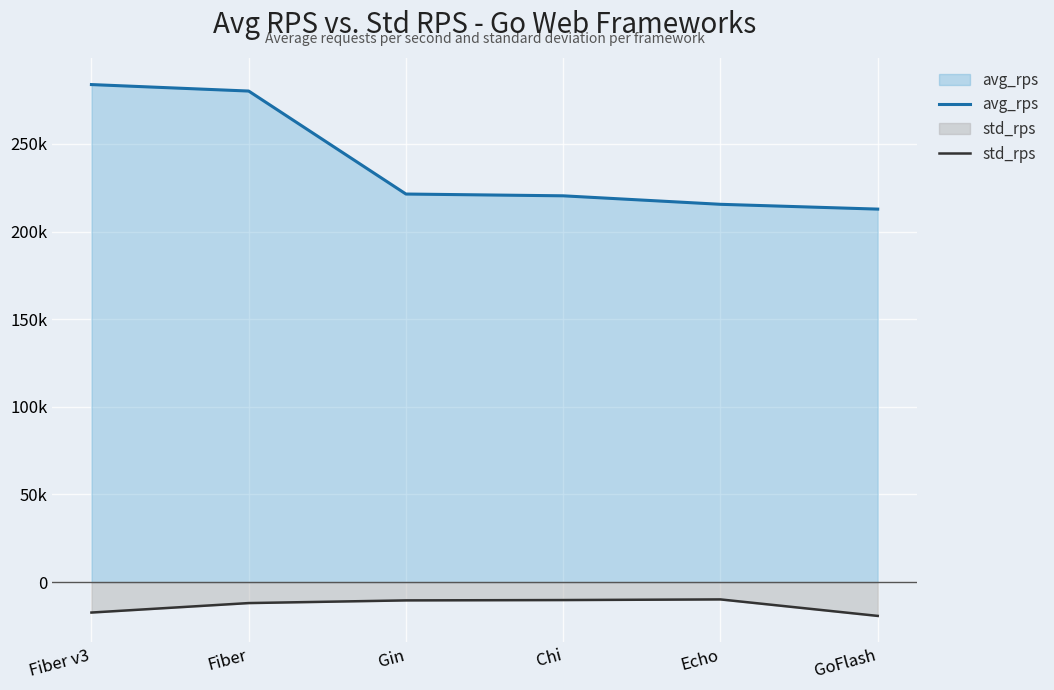

Reading left to right, extract all data points from this chart.

avg_rps: 283816.4	280118.3	221379.3	220362.4	215519.2	212778.9
std_rps: -17341.4	-11937.7	-10406.8	-10211.1	-9850.4	-19260.2